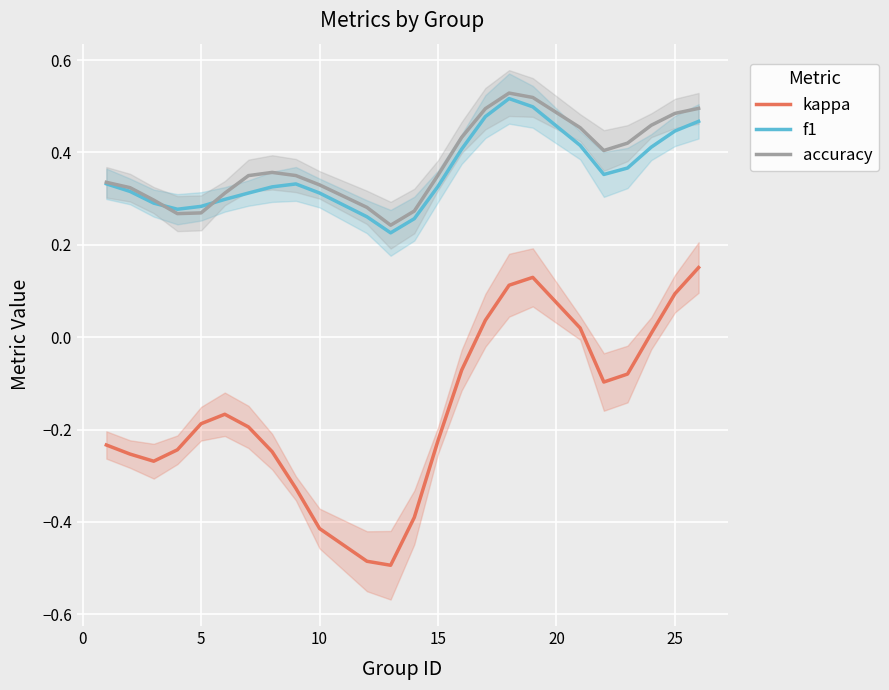

True or false: accuracy and kappa intersect in this chart.

False